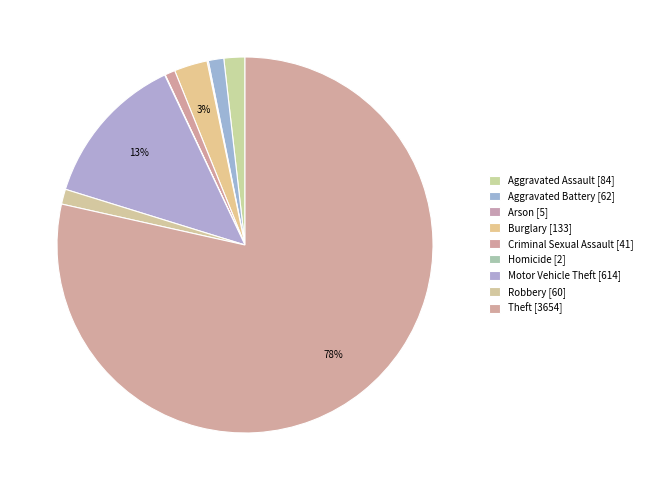

Count the number of slices in the pie.

9